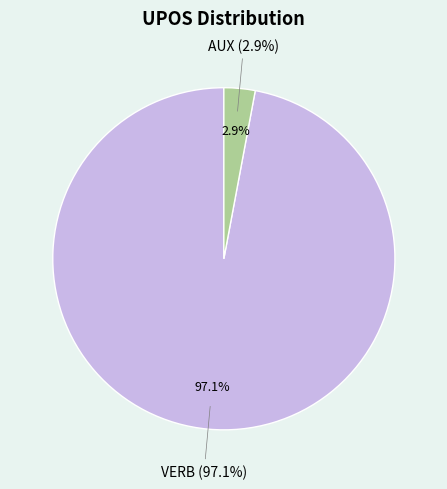

To the nearest percent, what is the combined percentage of AUX and VERB?

100%